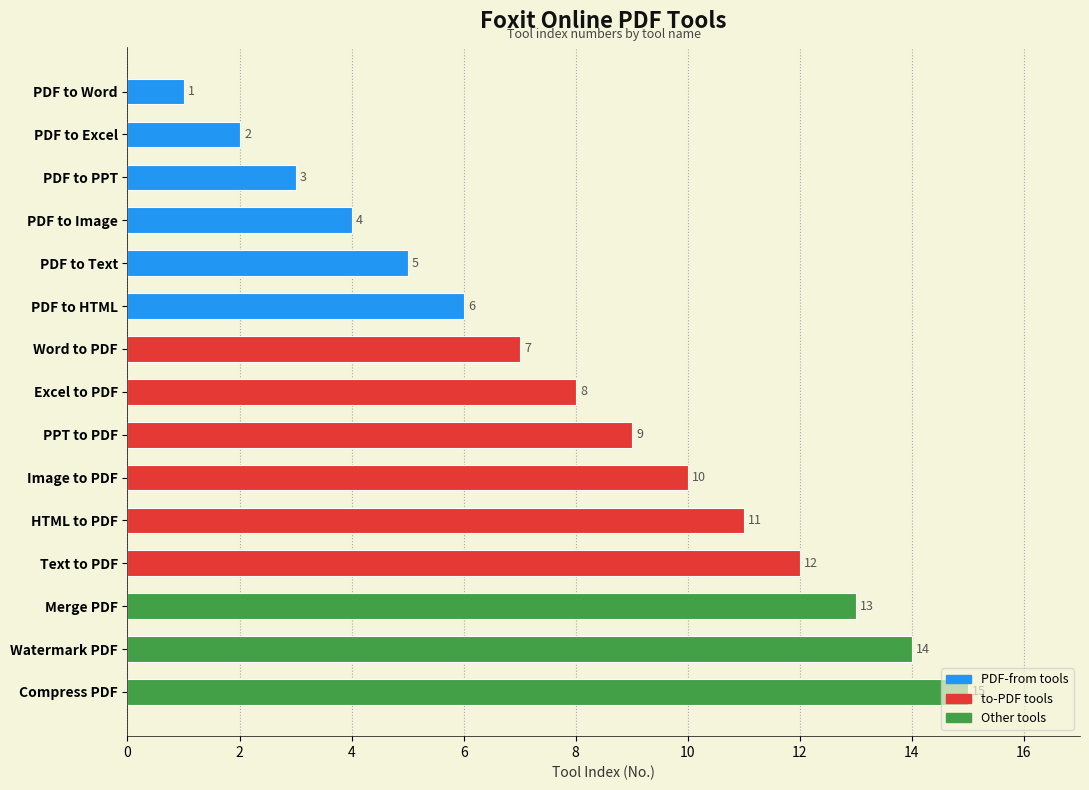

What is the label of the 2nd bar from the bottom?

Watermark PDF